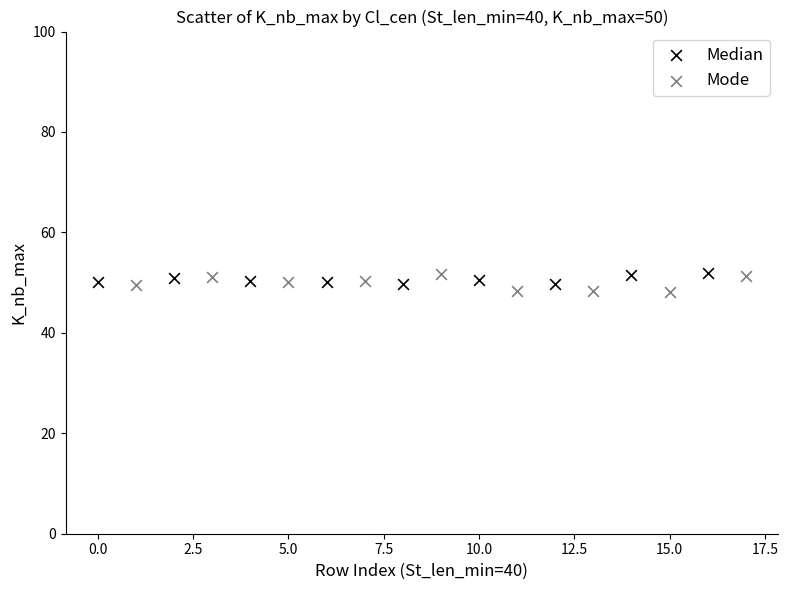

Which series has the largest Y range (max minus min)?

Mode